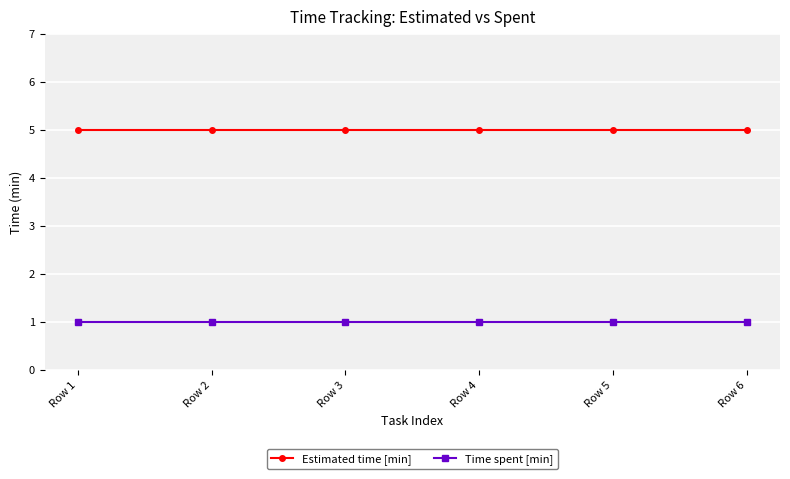

True or false: Estimated time [min] has more than 2 interior local peaks.

False